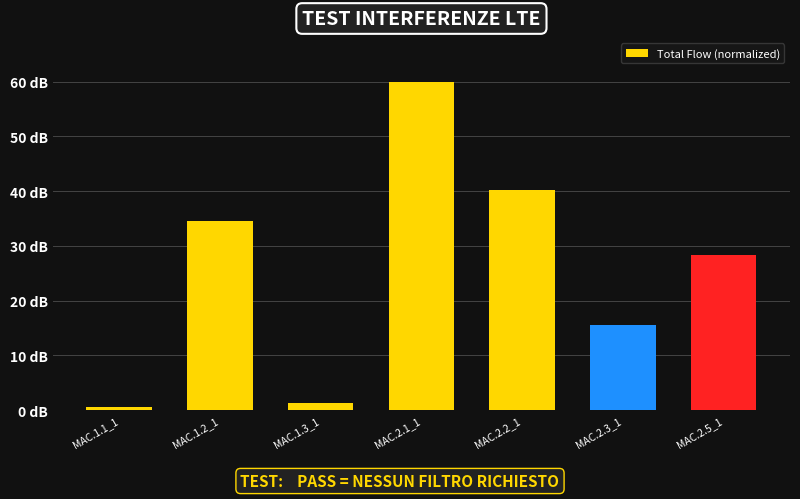

What is the change in value from MAC.1.2_1 to MAC.1.3_1?

-33.2